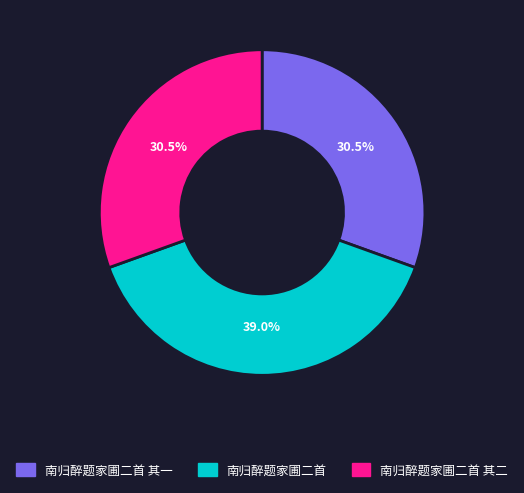

To the nearest percent, what is the combined percentage of 南归醉题家圃二首 其二 and 南归醉题家圃二首 其一?

61%